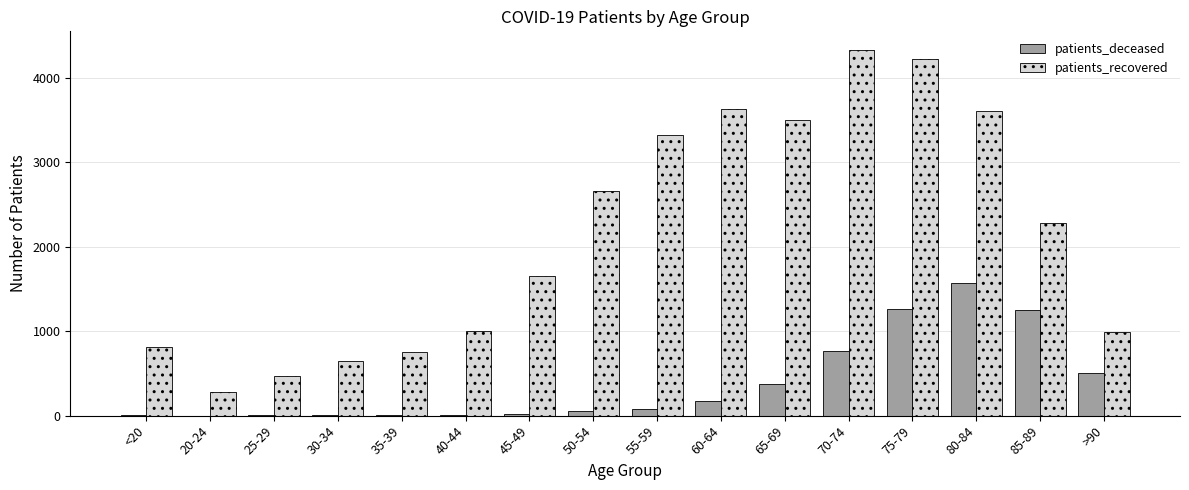

Is the value of patients_recovered at <20 greater than the value of patients_deceased at 65-69?

Yes